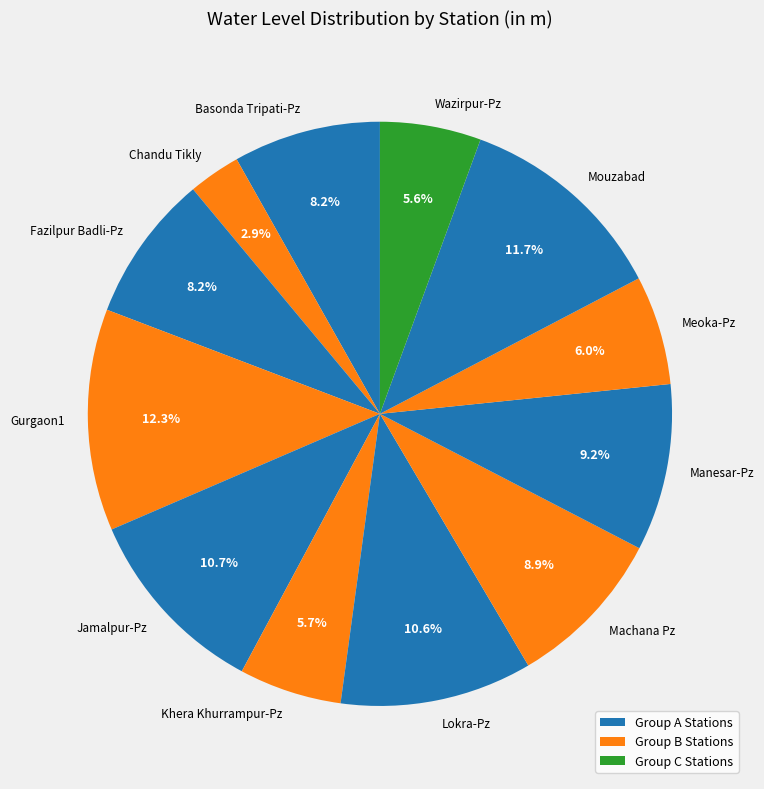

True or false: Gurgaon1 accounts for 1% of the total.

False